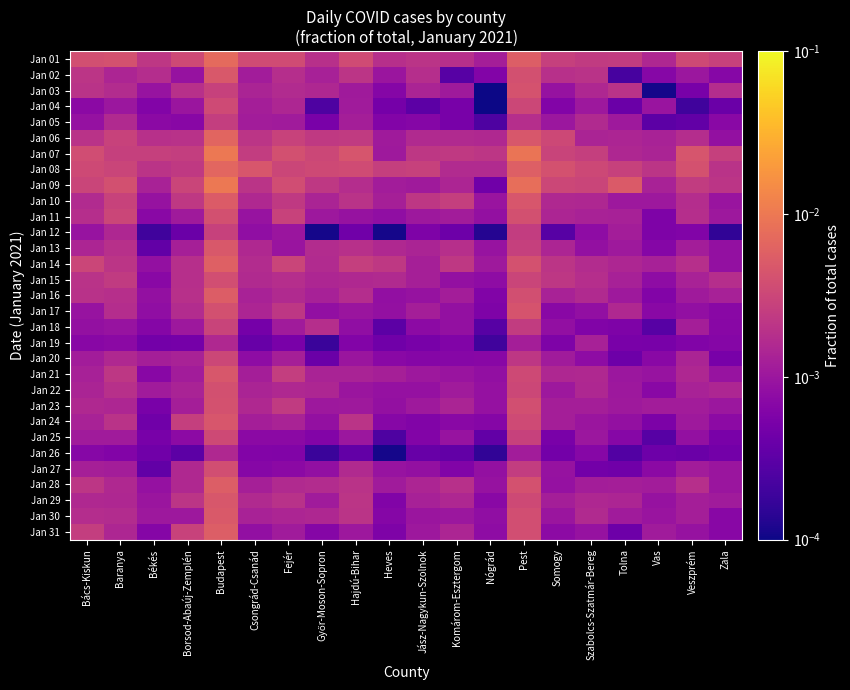

Which label corresponds to the smallest value in the chart?

Nógrád